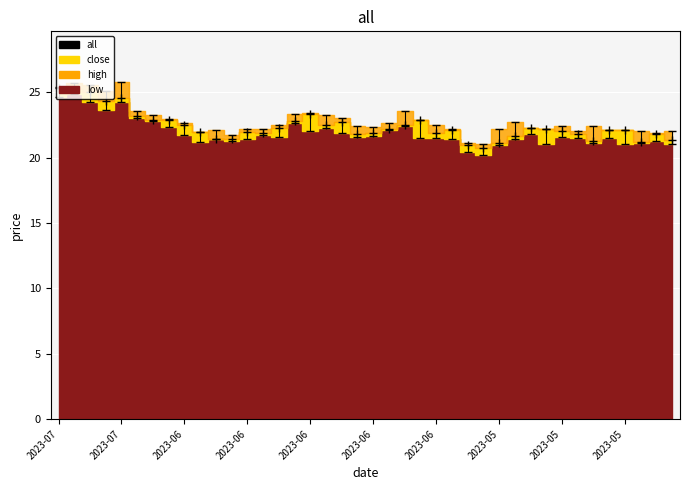

At which category is the sum across all series the highest?

2023-07-10